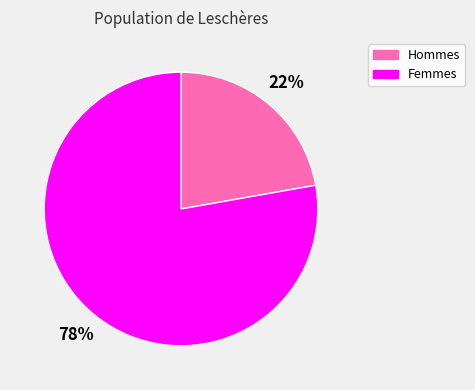

Combined, do Femmes and Hommes account for over 50%?

Yes